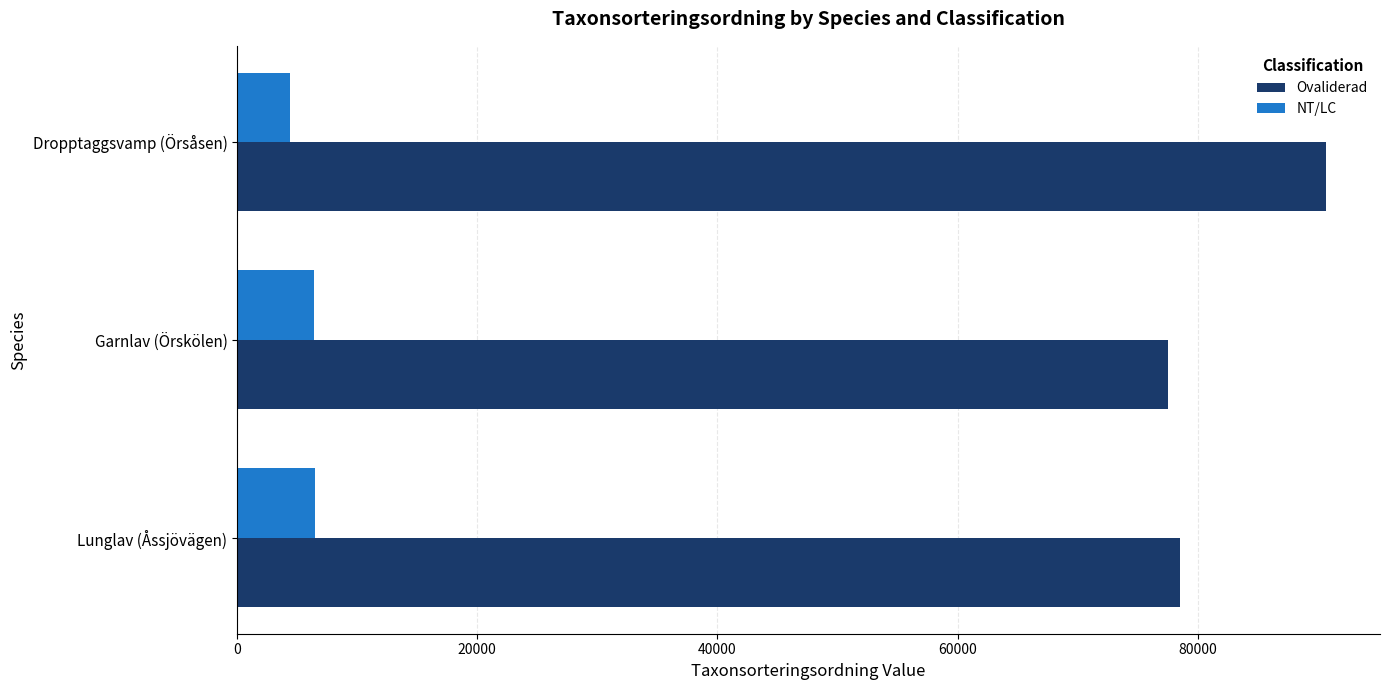

At which label is NT/LC closest to 5411?

Garnlav (Örskölen)